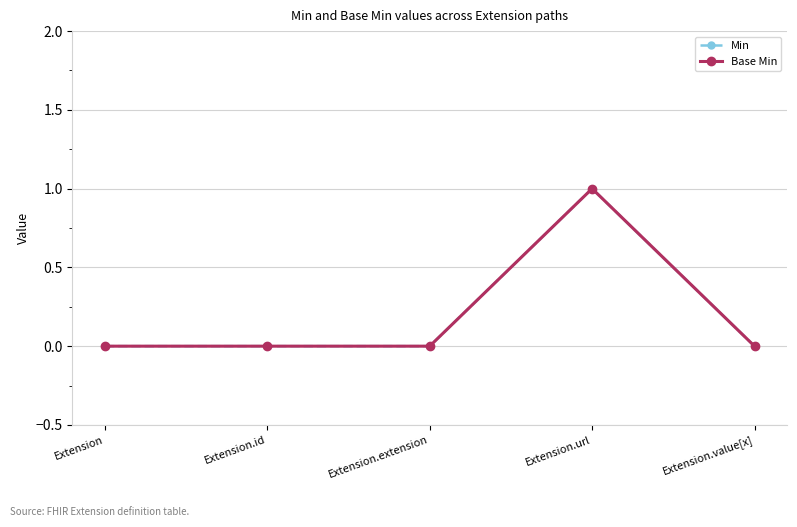

Which category has the highest value in the Base Min series?

Extension.url